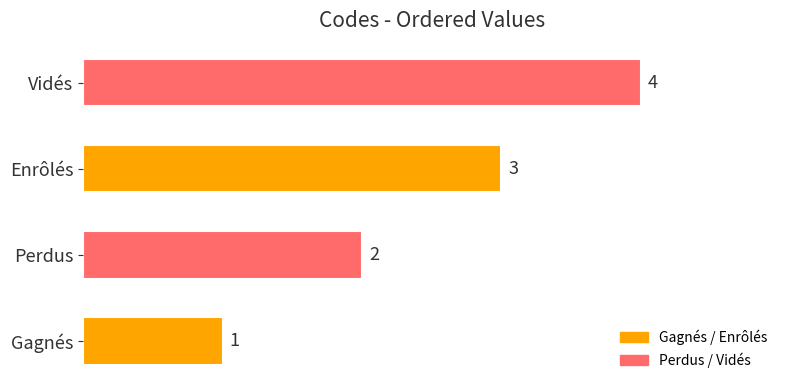

What is the maximum value shown in the chart?

4